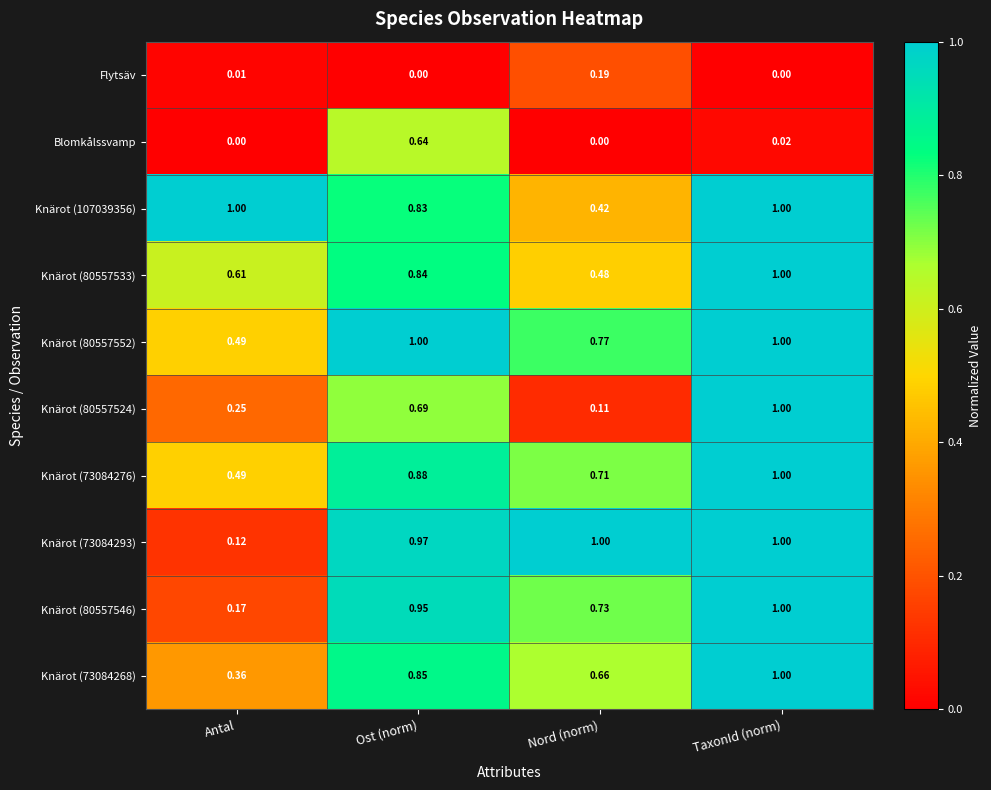

Is the value of Knärot (80557533) at Ost (norm) greater than the value of Knärot (73084276) at Ost (norm)?

No